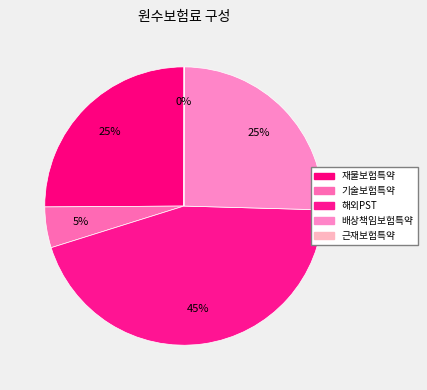

Does 배상책임보험특약 represent more than half of the total?

No